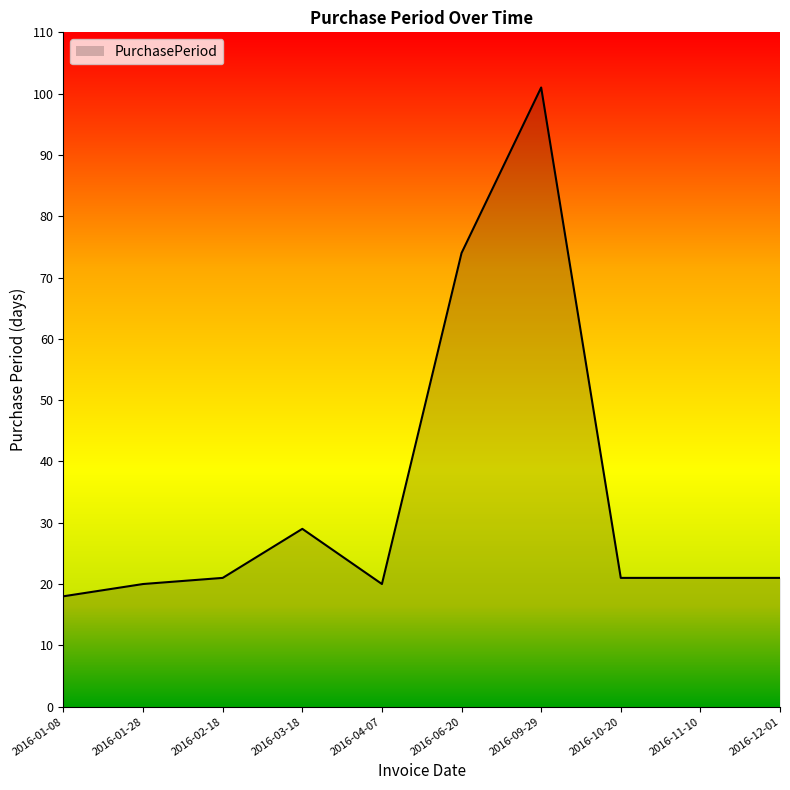

Is it true that the value at 2016-10-20 is 9?

False